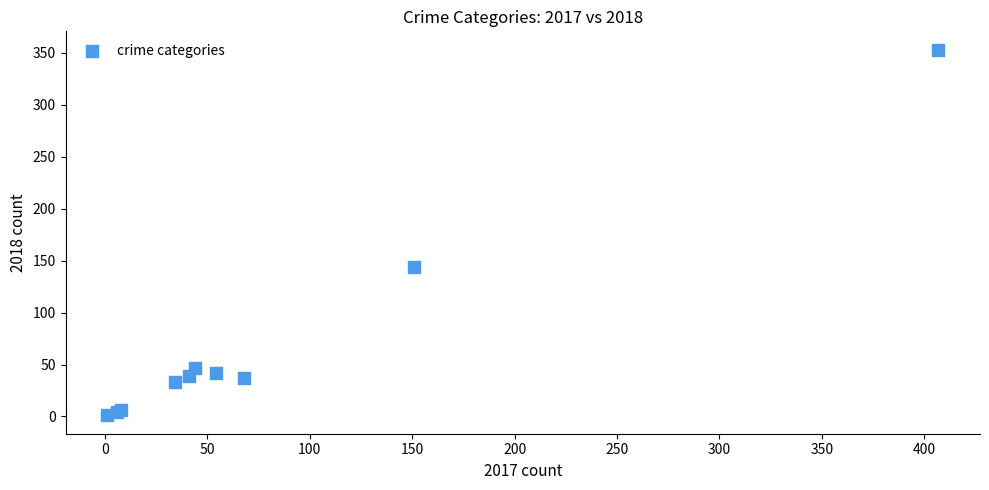

What Y value in the scatter plot is closest to 177?

144